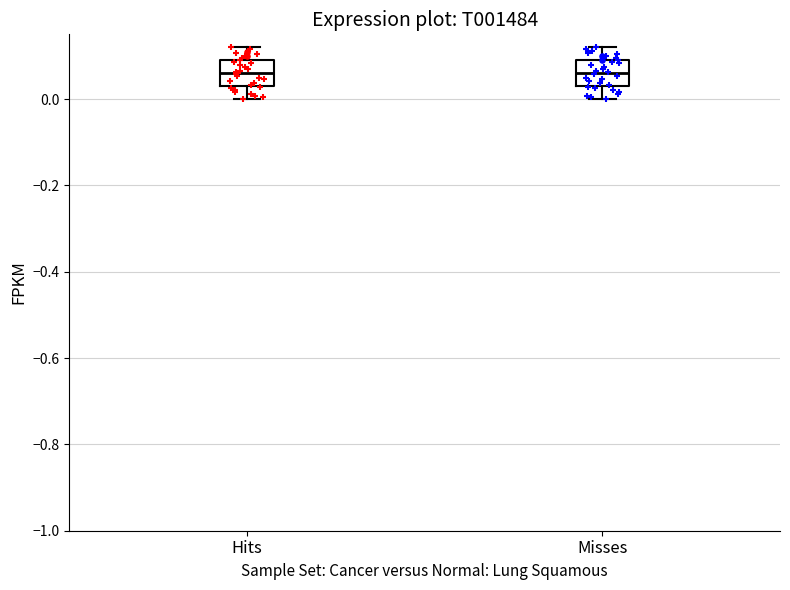

Reading left to right, read every box against the y-axis: the position of its median line, the range the box covers, and the ends of its whiskers. The values are not printed on the chart, so give them approximately, as read against the axis.

Hits: median 0.06, box 0.04 to 0.10, whiskers 0.00 to 0.12
Misses: median 0.06, box 0.04 to 0.10, whiskers 0.00 to 0.12